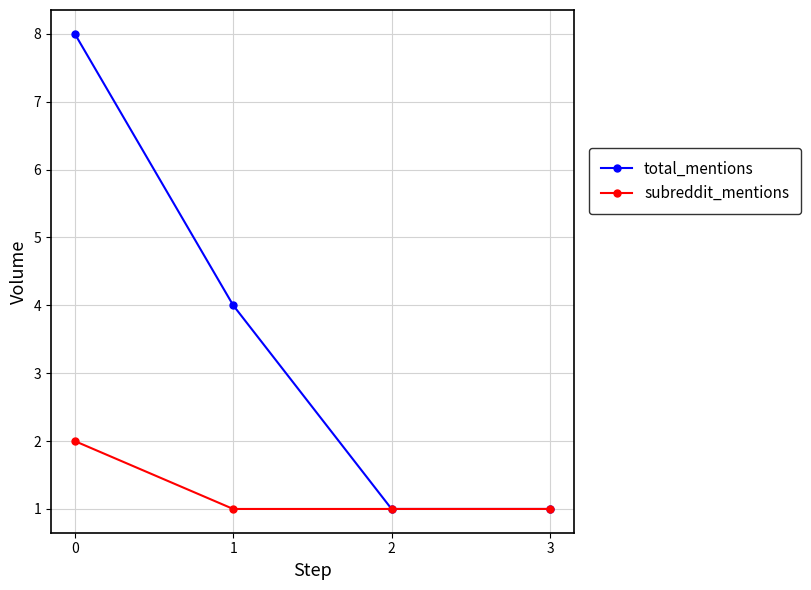

Rank the series by their average value, from highest to lowest.

total_mentions, subreddit_mentions